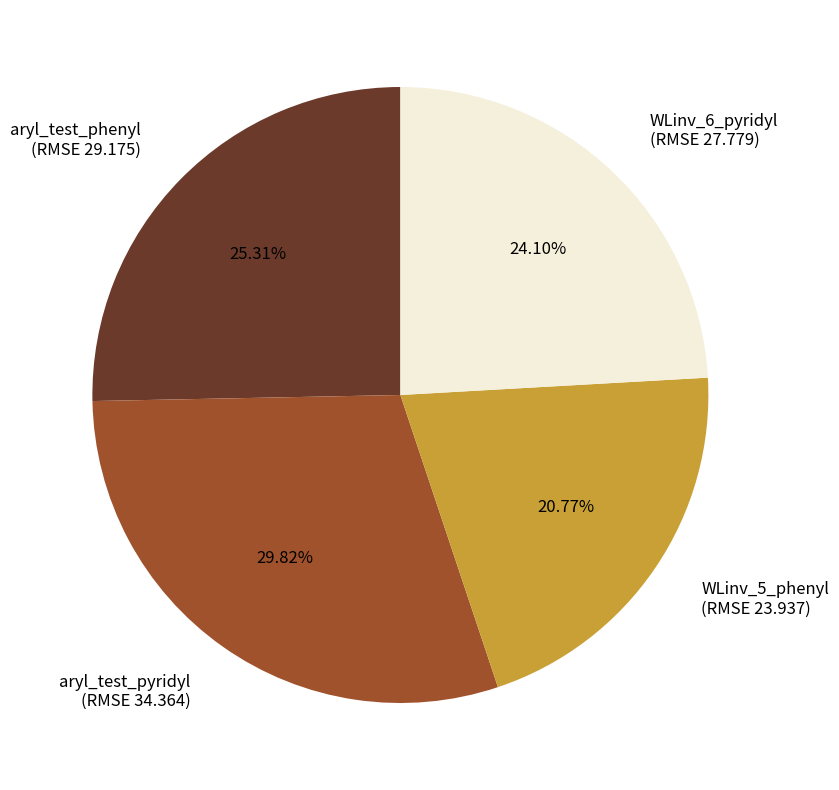

To the nearest percent, what is the difference between the largest and smallest slice percentages?

9%